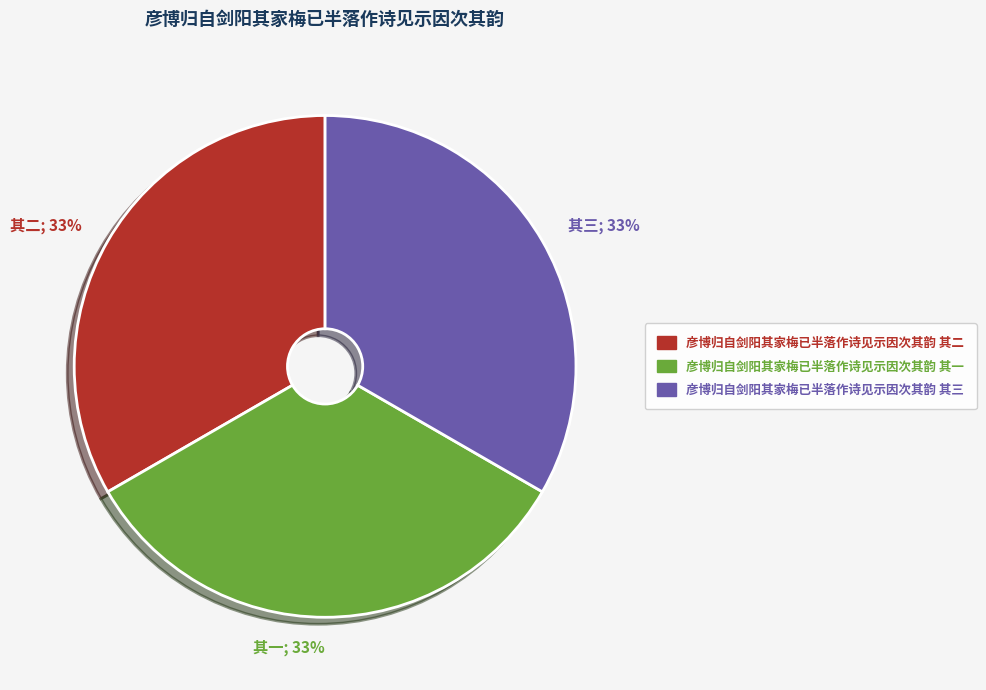

The 其一; 33% slice represents 28% of the pie. True or false?

False